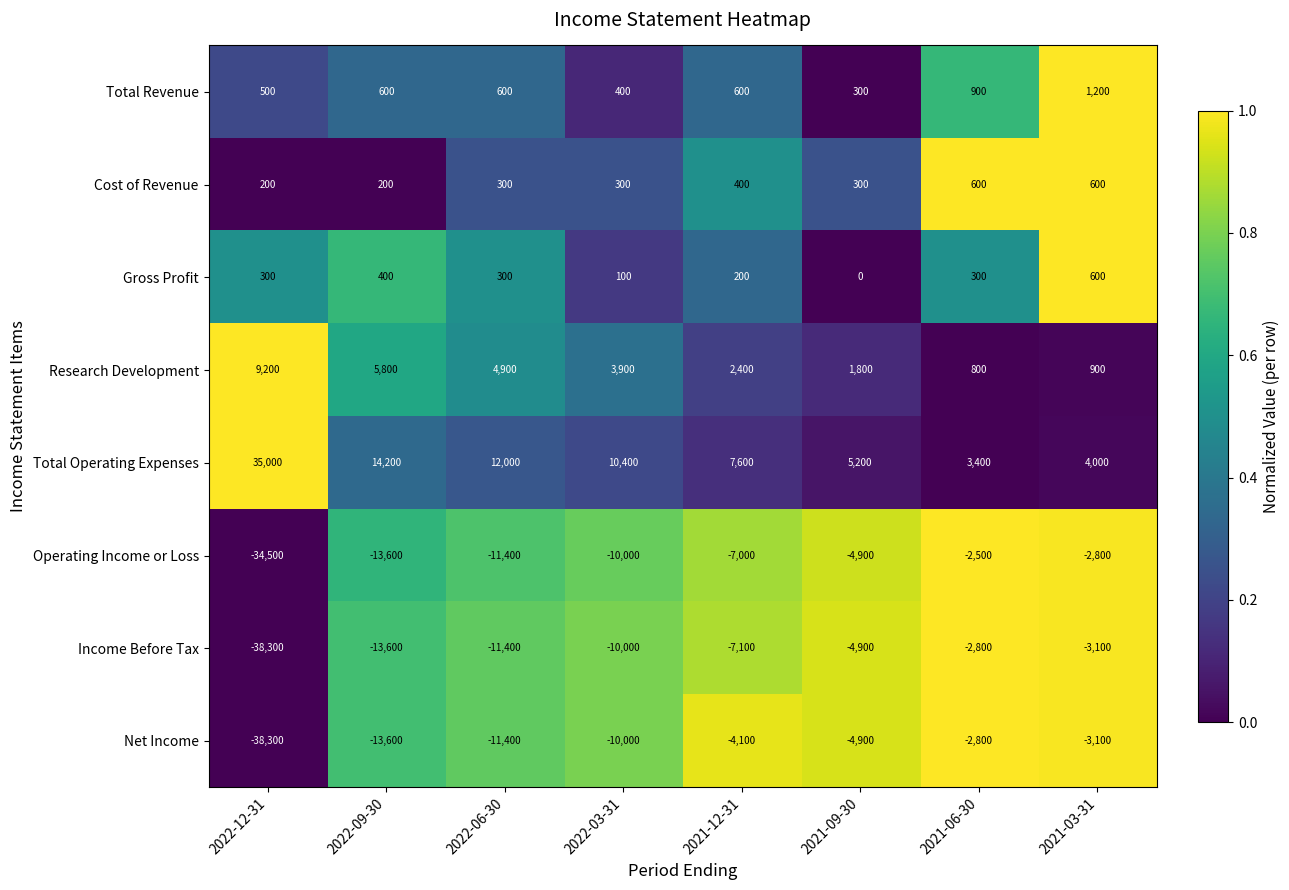

What is the difference between the Net Income values at 2022-12-31 and 2021-09-30?

33400